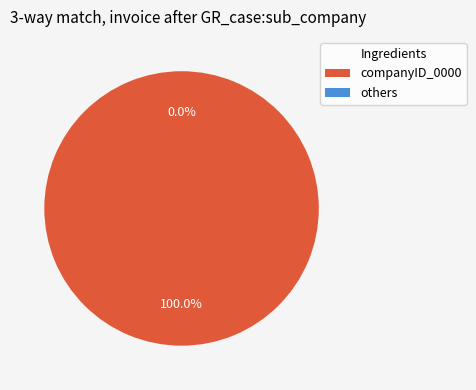

Is 390420081150000 the majority of the pie?

No